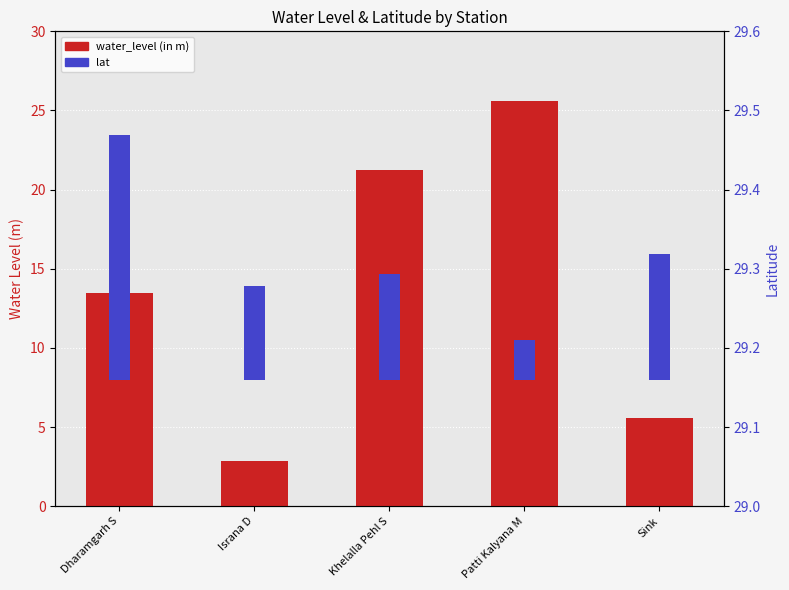

How many bars are there in total?

10